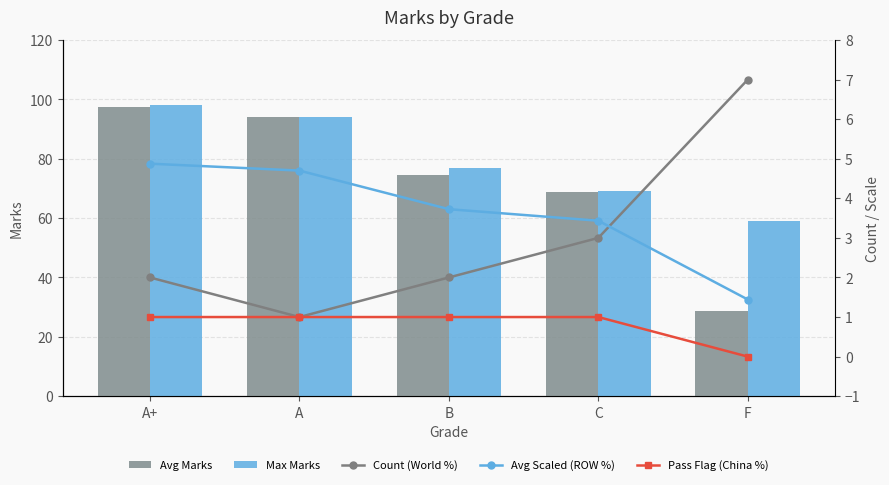

At which label does Count (World %) first exceed 2?

C